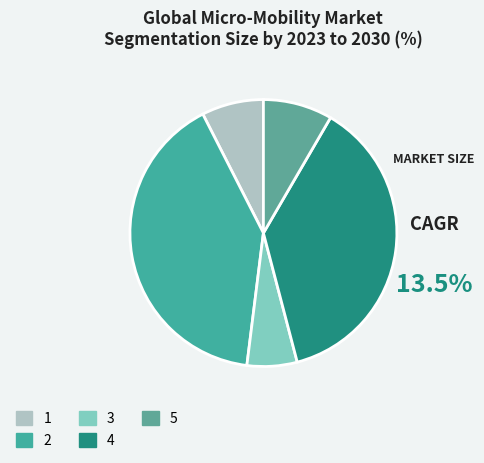

What is the total percentage of 1 and 5?

15.9%